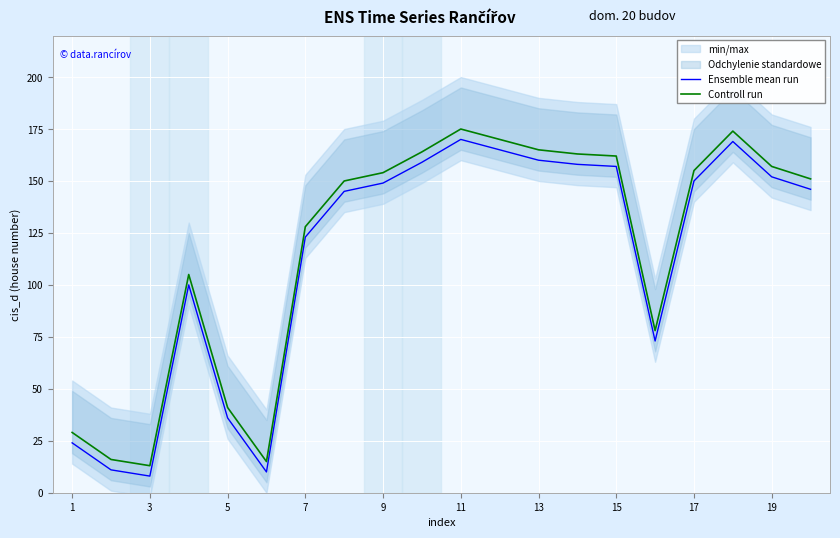

What is the lowest value of the Ensemble mean run series?

8